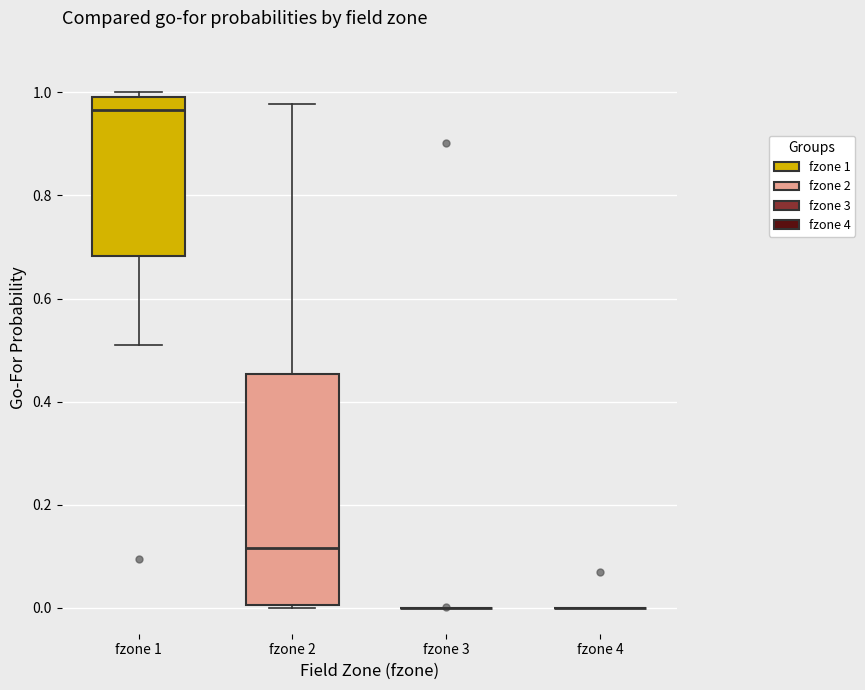

Reading left to right, read every box against the y-axis: the position of its median line, the range the box covers, and the ends of its whiskers. The values are not printed on the chart, so give them approximately, as read against the axis.

fzone 1: median 0.96, box 0.68 to 1.00, whiskers 0.52 to 1.00 (just above the box's upper edge)
fzone 2: median 0.12, box 0.00 to 0.46, whiskers 0.00 to 0.98
fzone 3: box collapsed to a line at 0.00, whiskers 0.00 to 0.00
fzone 4: box collapsed to a line at 0.00, whiskers 0.00 to 0.00